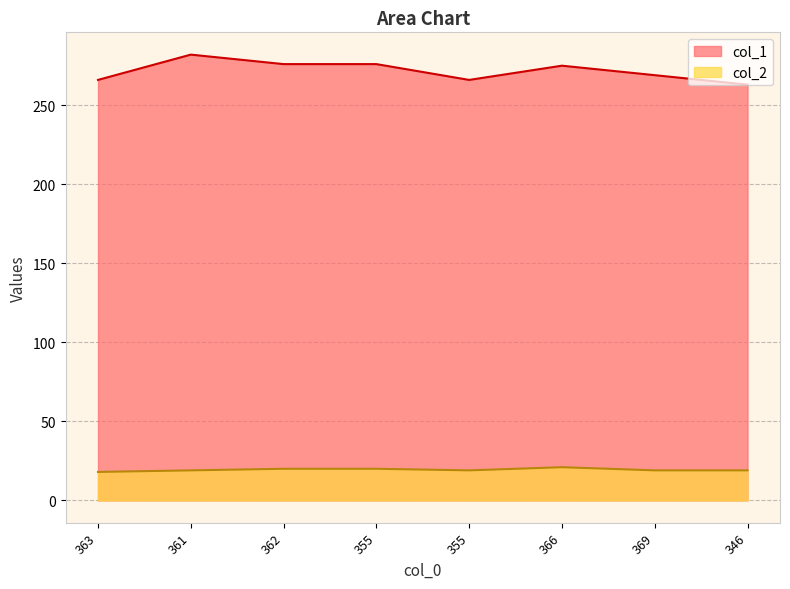

True or false: col_2 and col_1 intersect in this chart.

False